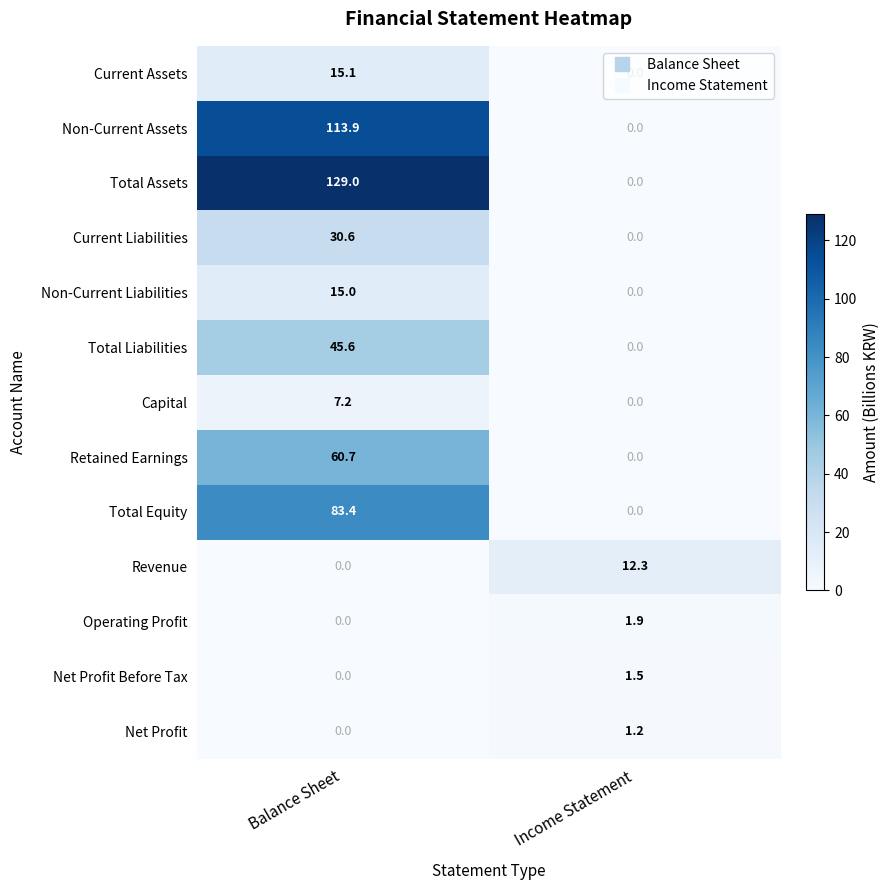

What is the total value across all series at Income Statement?

16.9